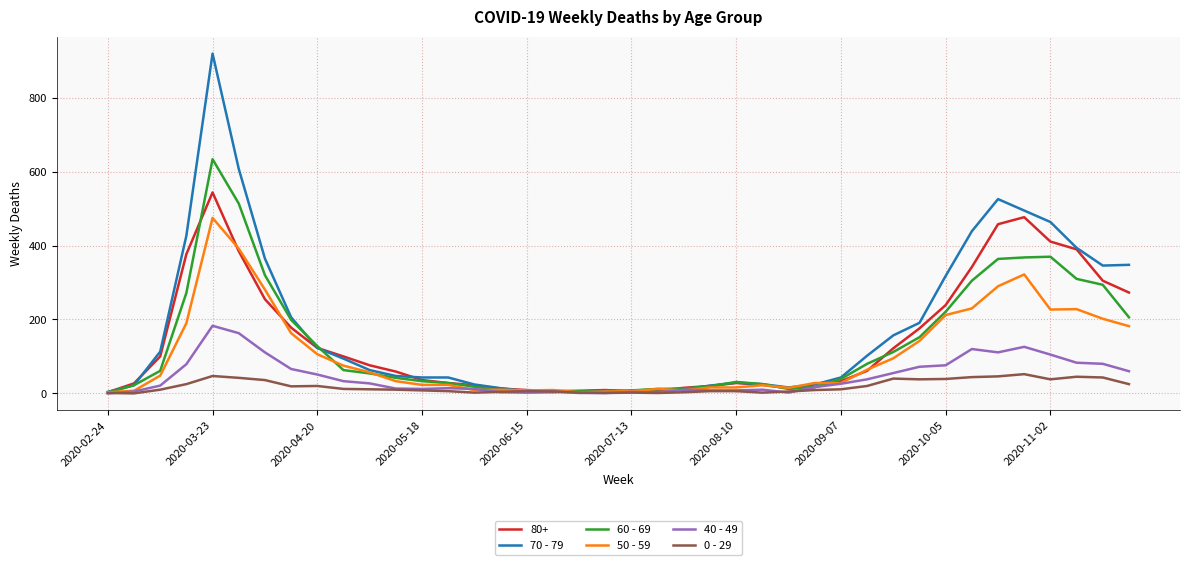

Count the number of data series in this chart.

6